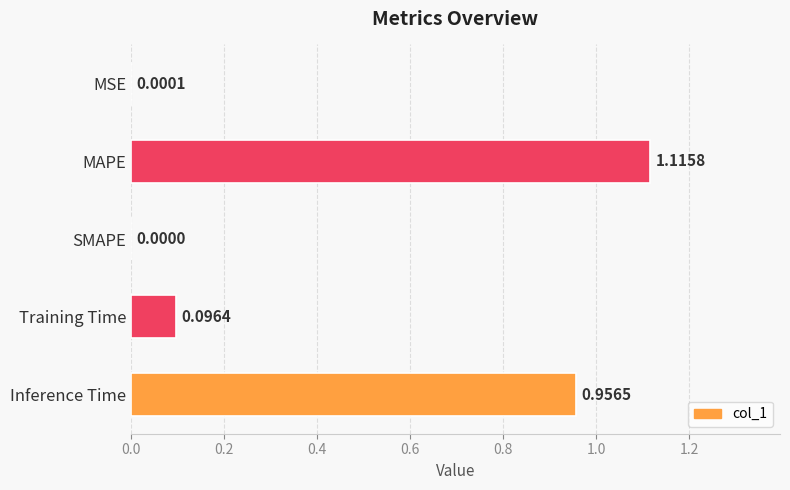

Which has a higher value, SMAPE or Training Time?

Training Time